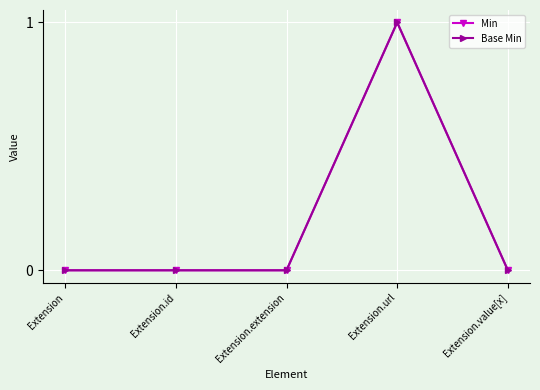

Between Extension and Extension.url, which is larger?

Extension.url